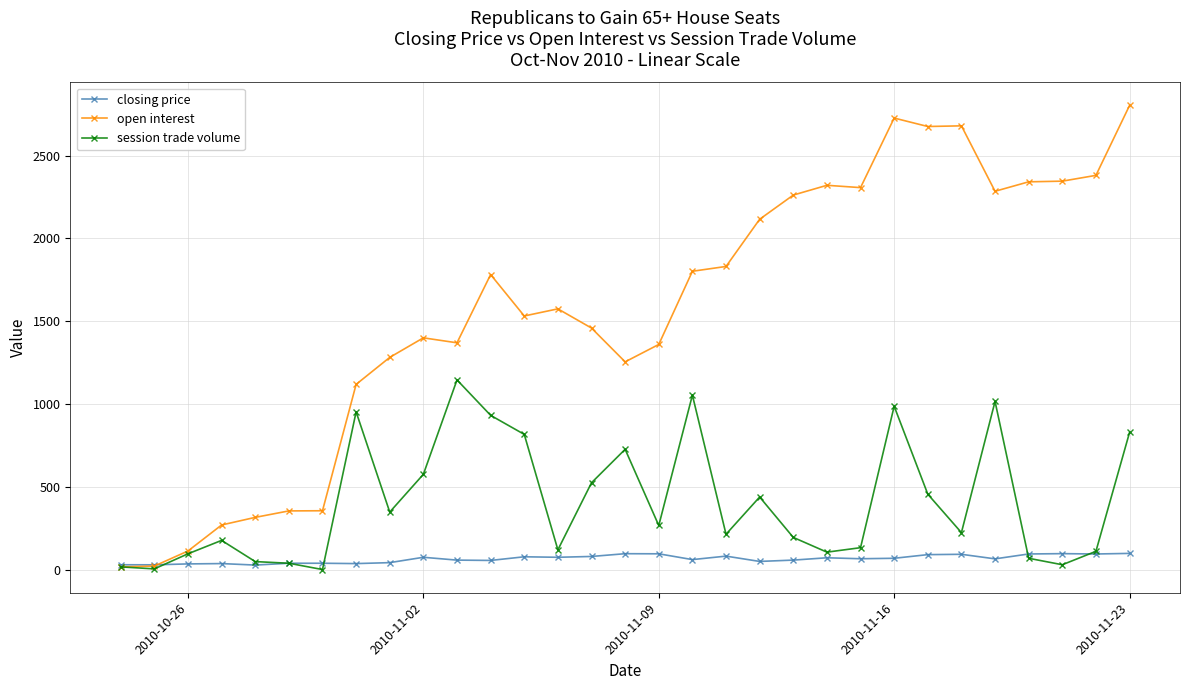

Which series has the widest spread of values?

open interest